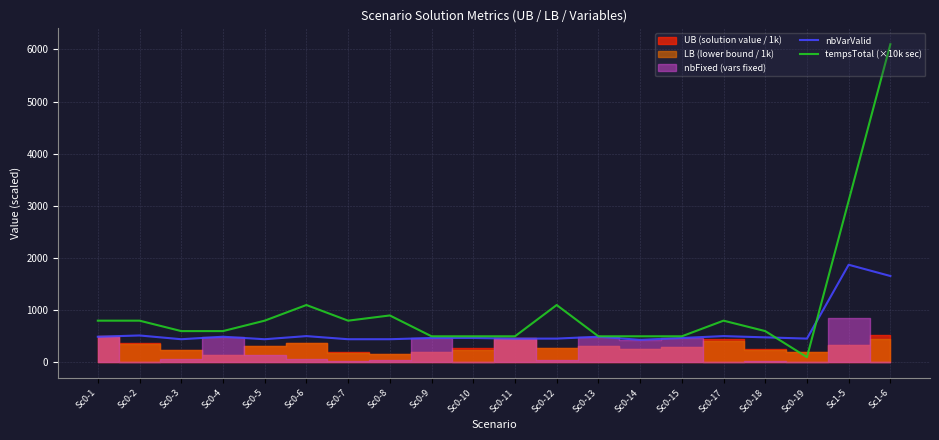

Is it true that nbVarValid equals 444 at Sc0-7?

True